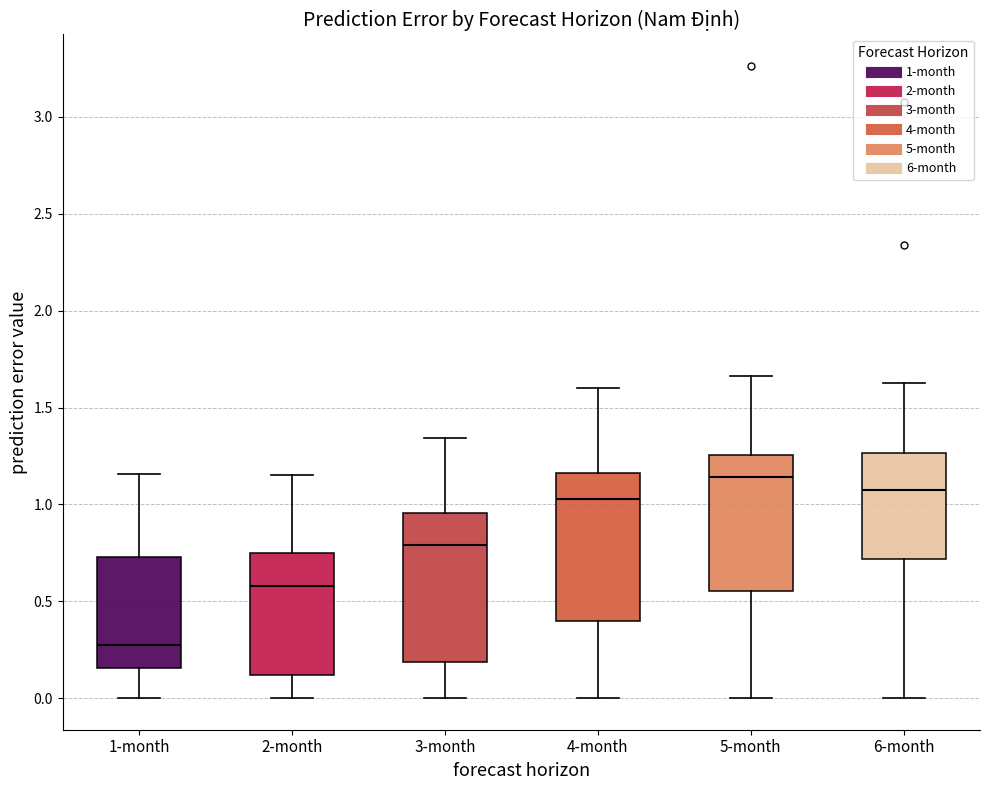

Where does the lower whisker of the box for 3-month end on the y-axis? The values are not printed on the chart, so give them approximately, as read against the axis.

0.00